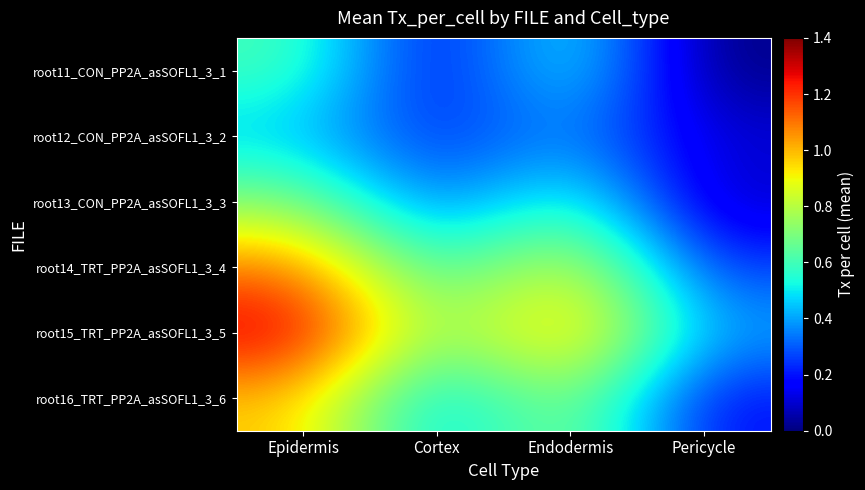

At how many categories does at least one series exceed 0?

4